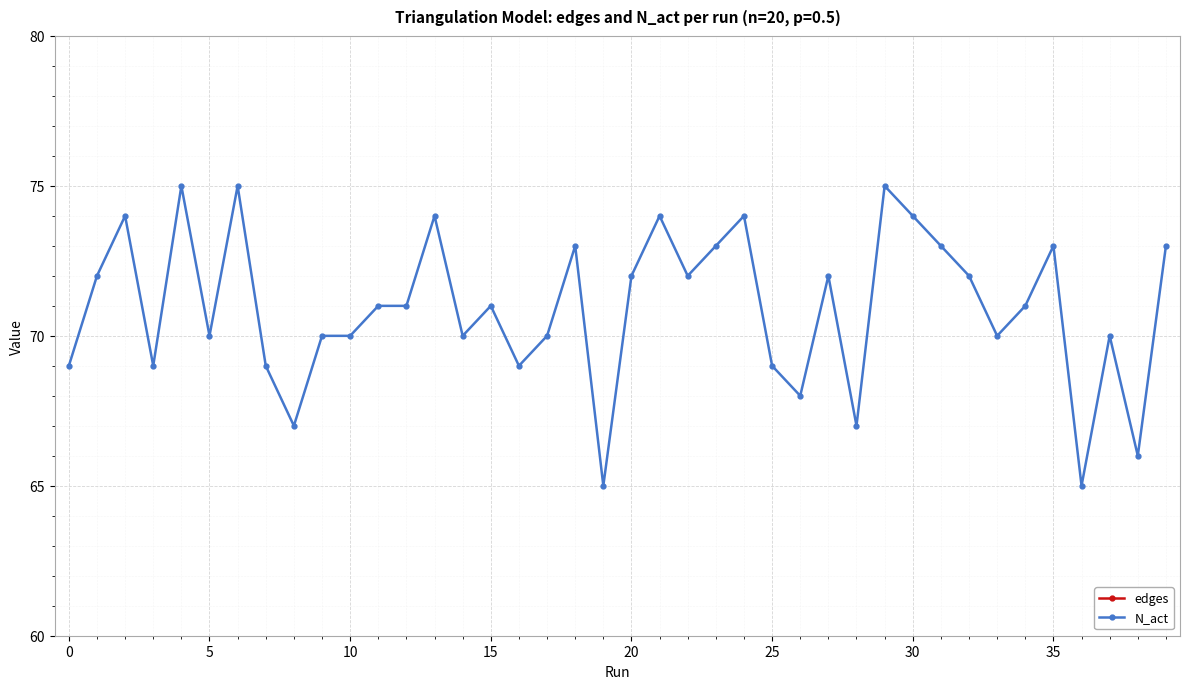

What are all the series names shown in the legend?

edges, N_act